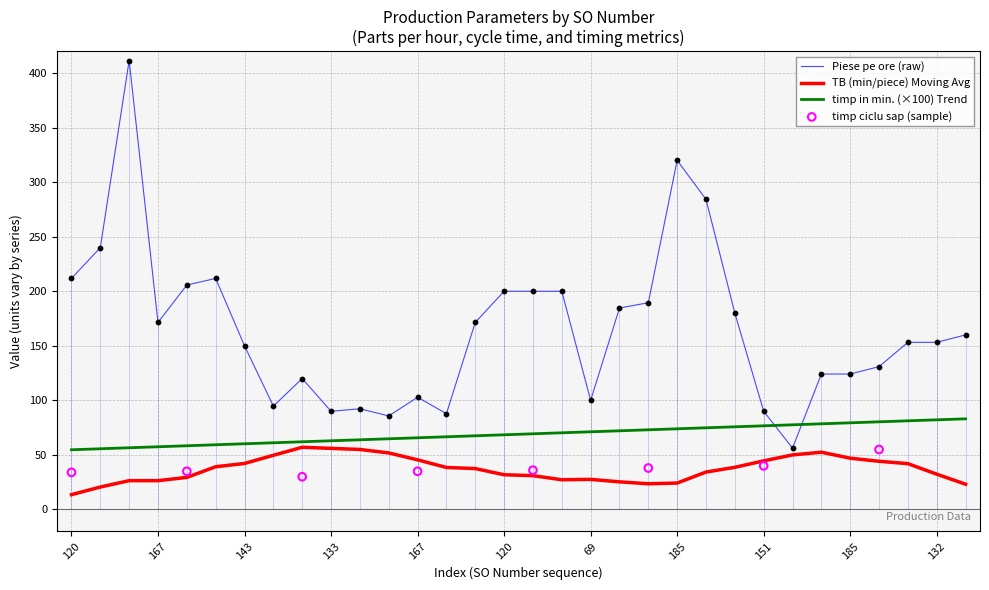

Which series has the largest total across all categories?

Piese pe ore